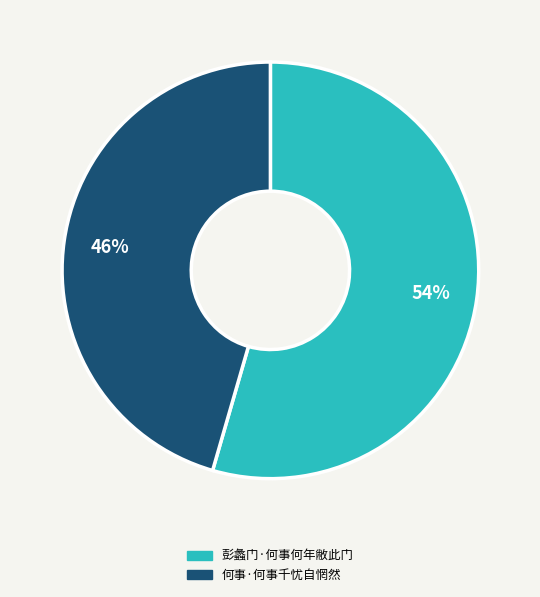

To the nearest percent, what is the average slice percentage?

50%